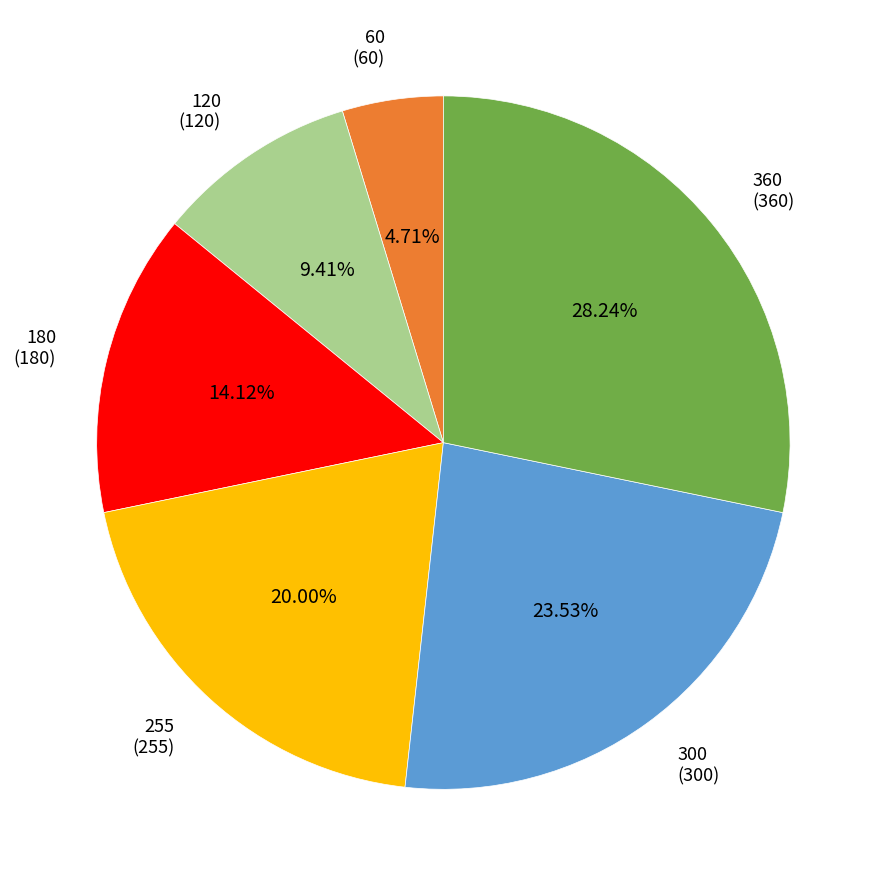

How many slices are in this pie chart?

6